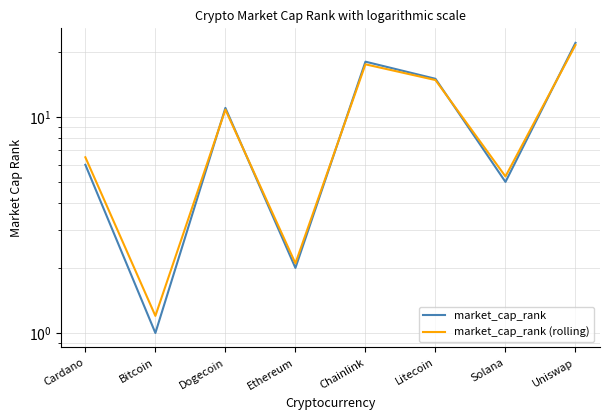

Rank the categories by market_cap_rank (rolling) value from lowest to highest.

Bitcoin, Ethereum, Solana, Cardano, Dogecoin, Litecoin, Chainlink, Uniswap